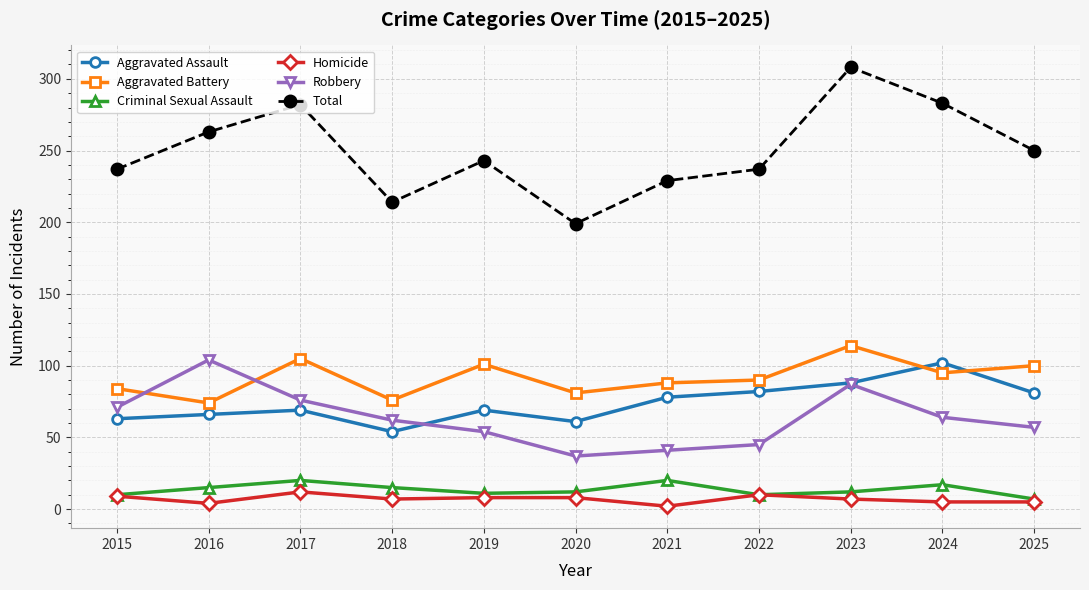

The Total series shows 136 at 2020. True or false?

False